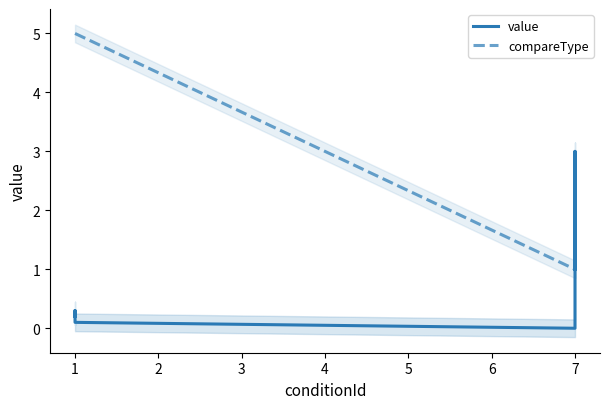

How many values in the compareType series exceed 1?

3